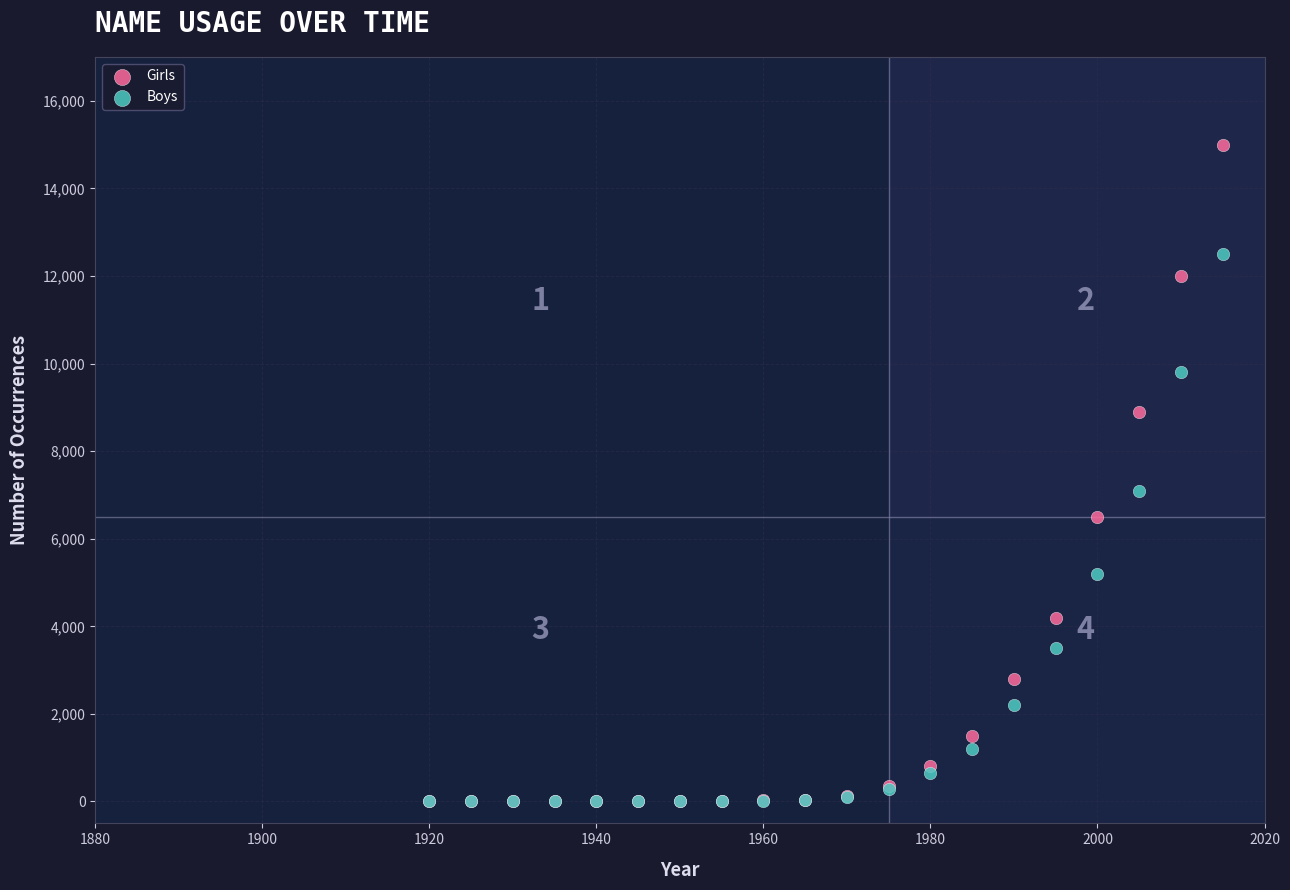

Across all series, what Y value is closest to 7500?

7100